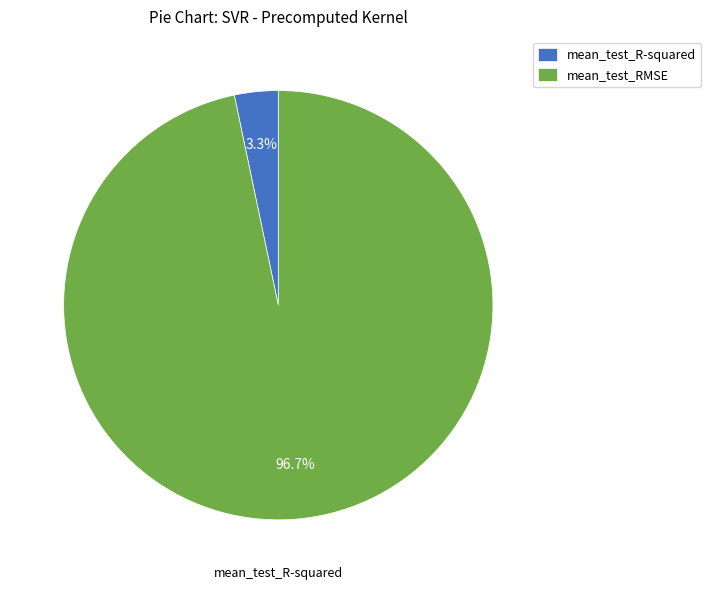

To the nearest percent, what is the combined percentage of mean_test_R-squared and mean_test_RMSE?

100%